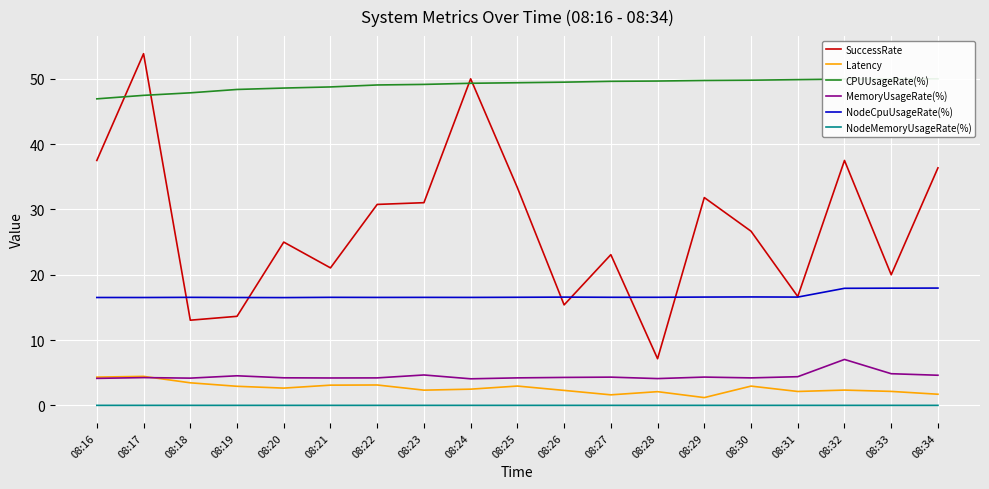

How many lines are shown in the chart?

6